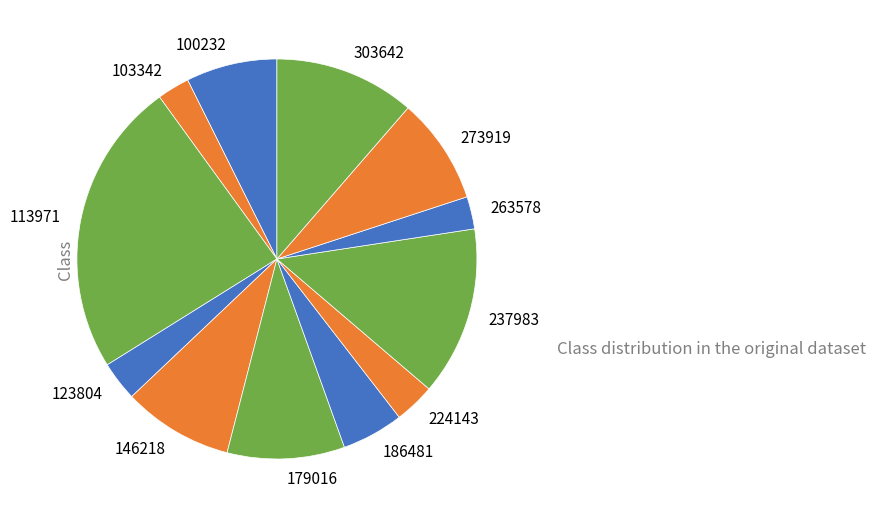

What is the largest slice in the pie chart?

113971